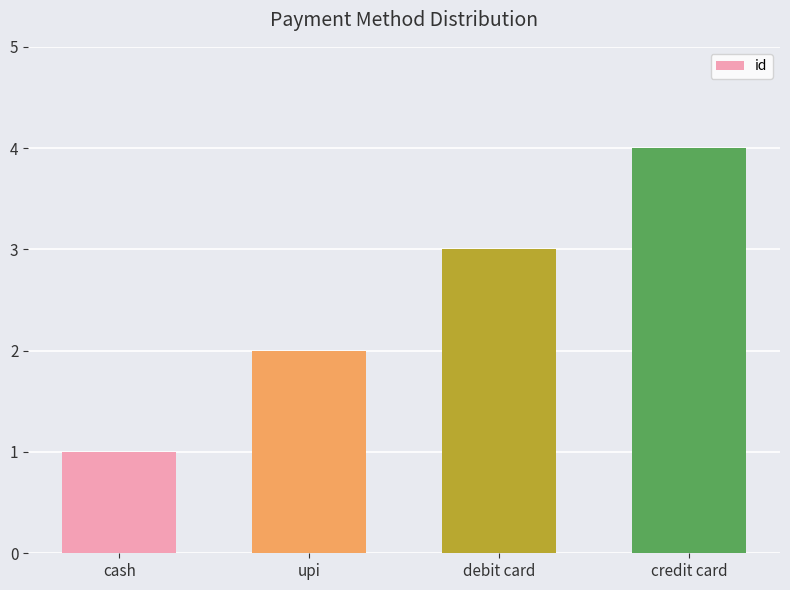

Rank the categories by value from lowest to highest.

cash, upi, debit card, credit card